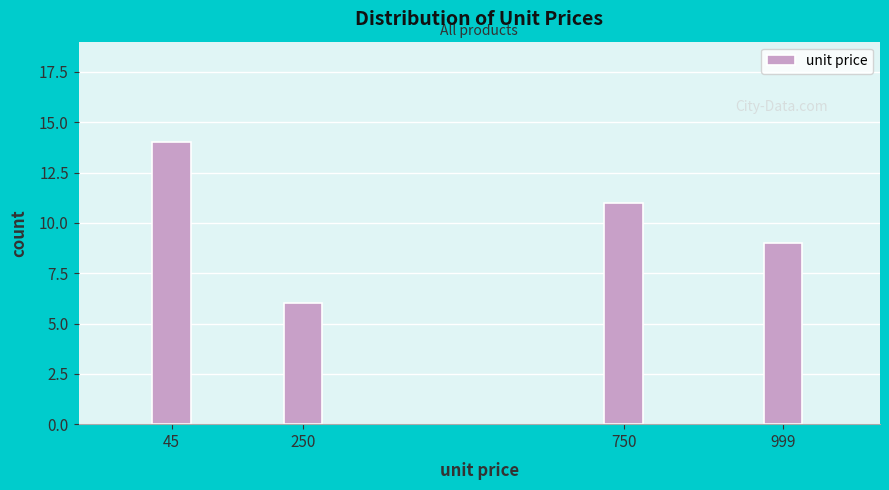

Reading right to left, what are all the values shown in this chart?

999=9	750=11	250=6	45=14